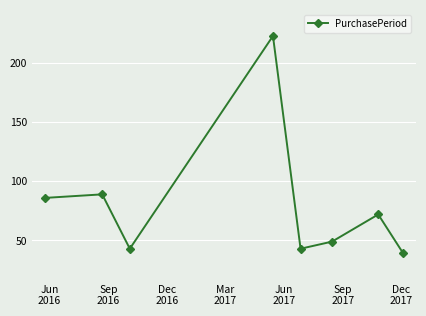

What is the value of the 2nd point from the left?

89